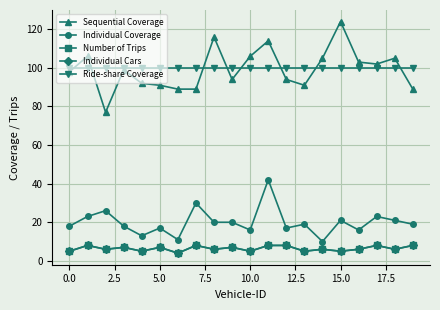

Does the chart have visible grid lines?

Yes